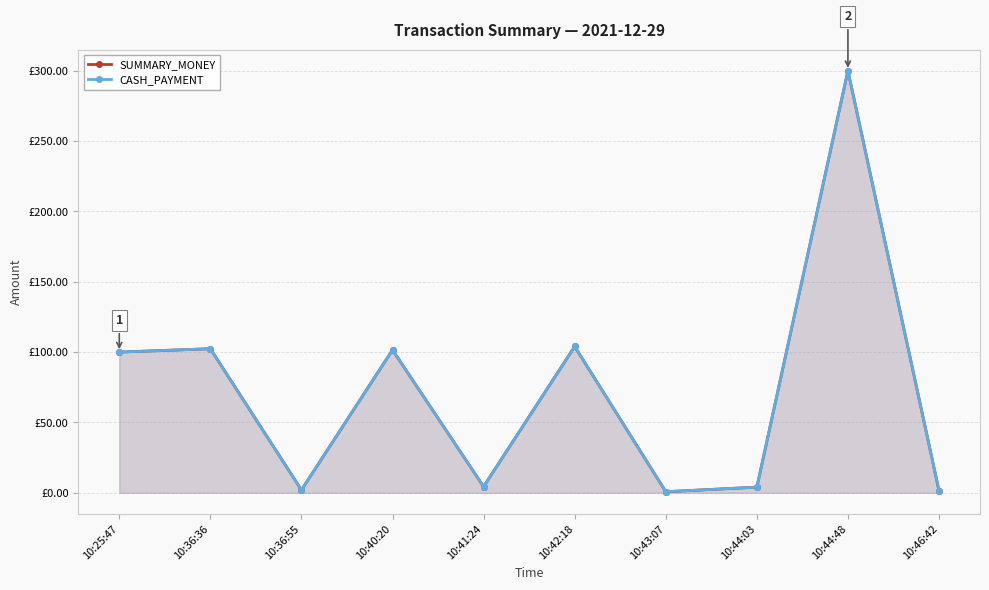

What is the lowest value of the SUMMARY_MONEY series?

0.8